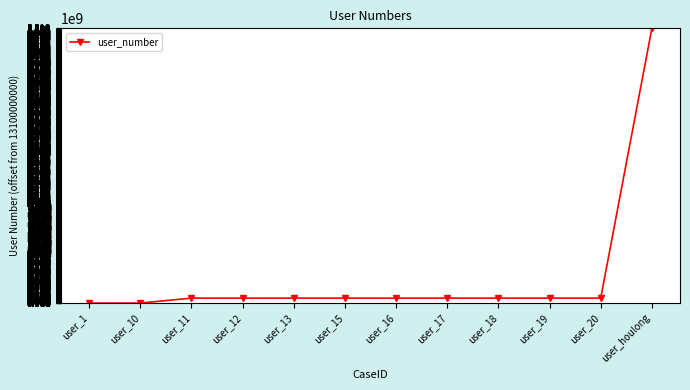

What is the change in value from user_11 to user_13?

+2